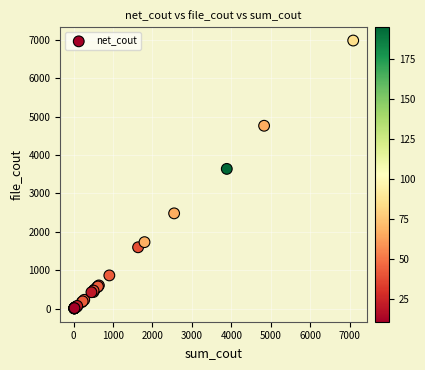

What Y value in the scatter plot is closest to 3494?

3639